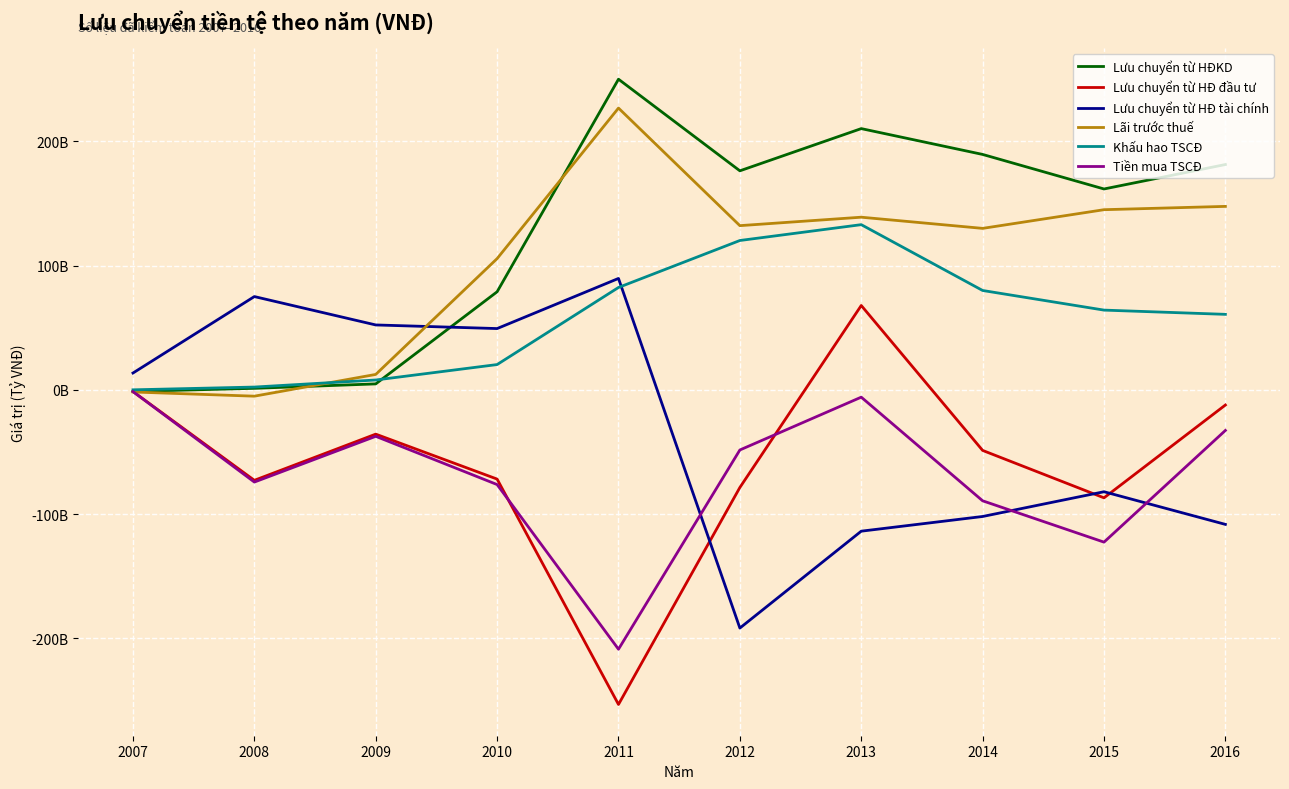

Does the chart display data point markers on the line(s)?

No